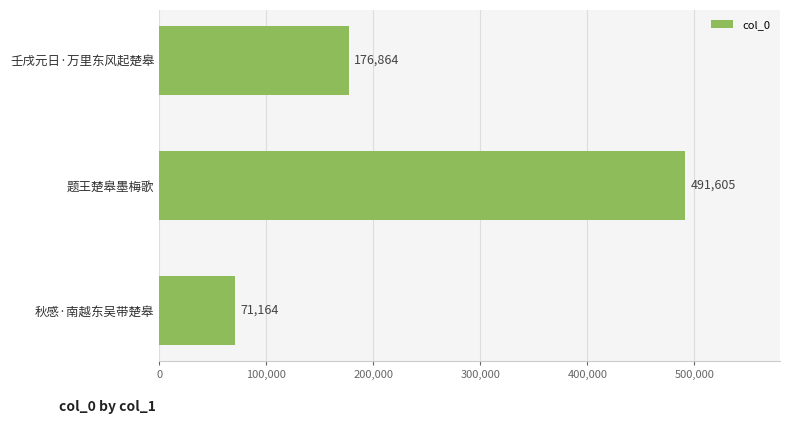

Reading bottom to top, what are all the values shown in this chart?

71164	491605	176864